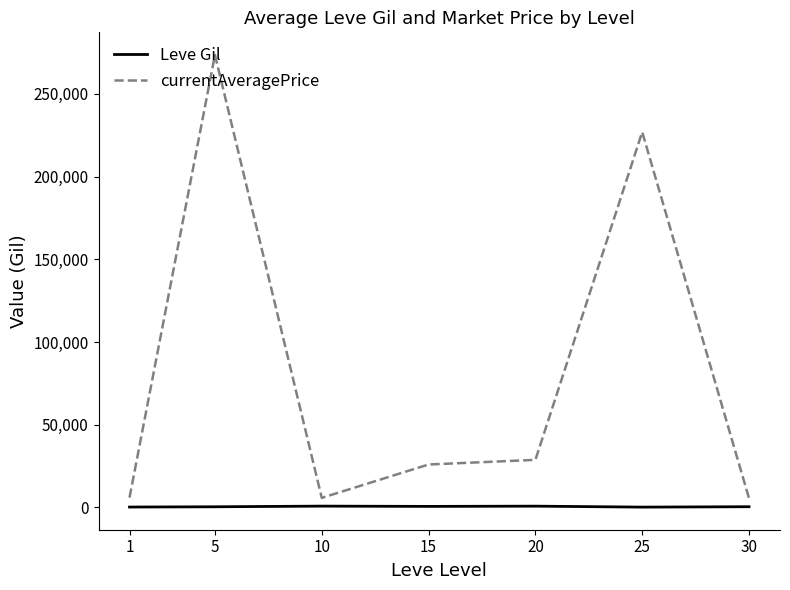

Is it true that currentAveragePrice equals 5947.8 at 1?

True